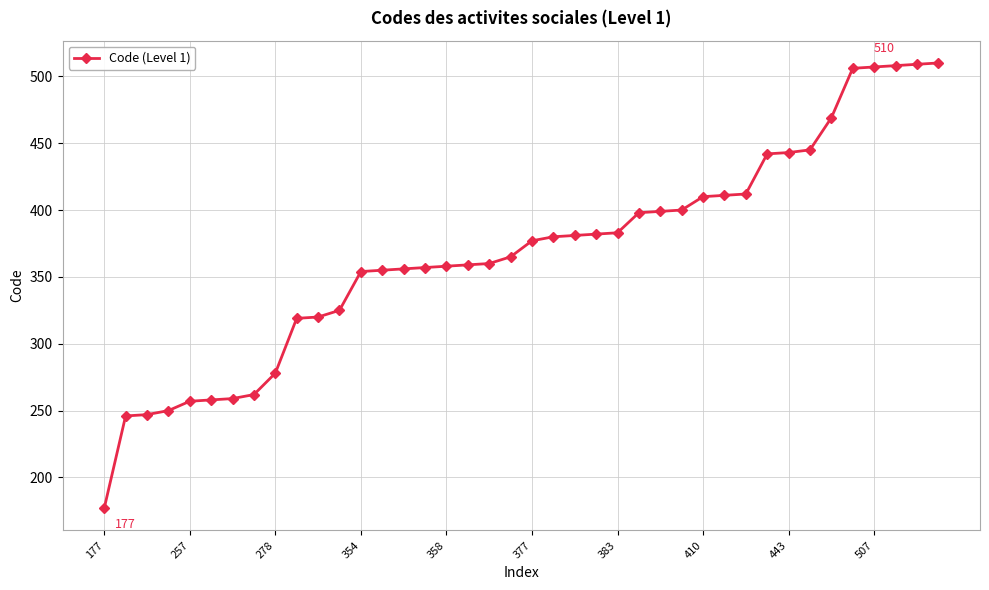

What is the maximum value shown in the chart?

510